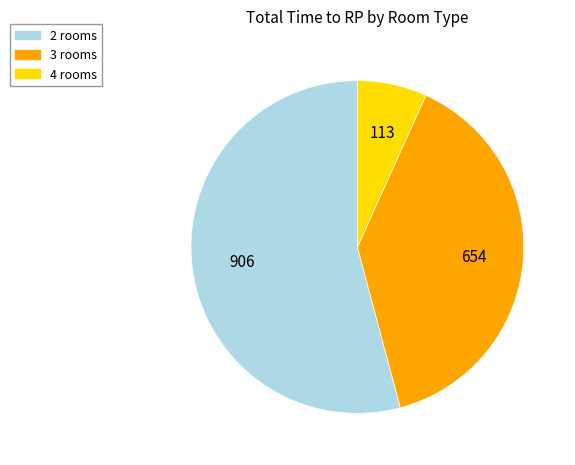

True or false: 3 rooms accounts for 39% of the total.

True